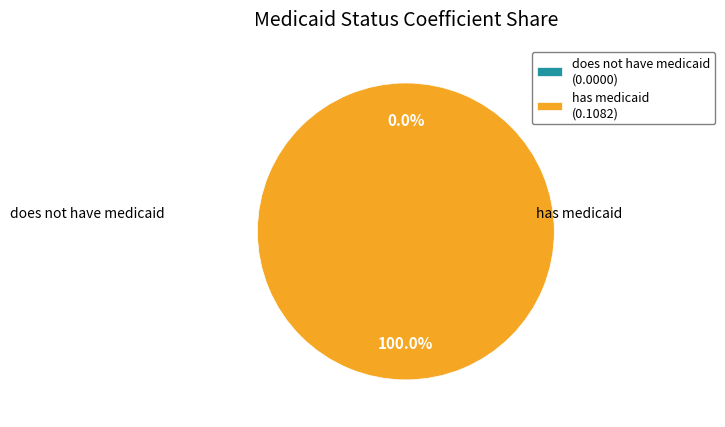

What is the change in value from does not have medicaid to has medicaid?

+0.1